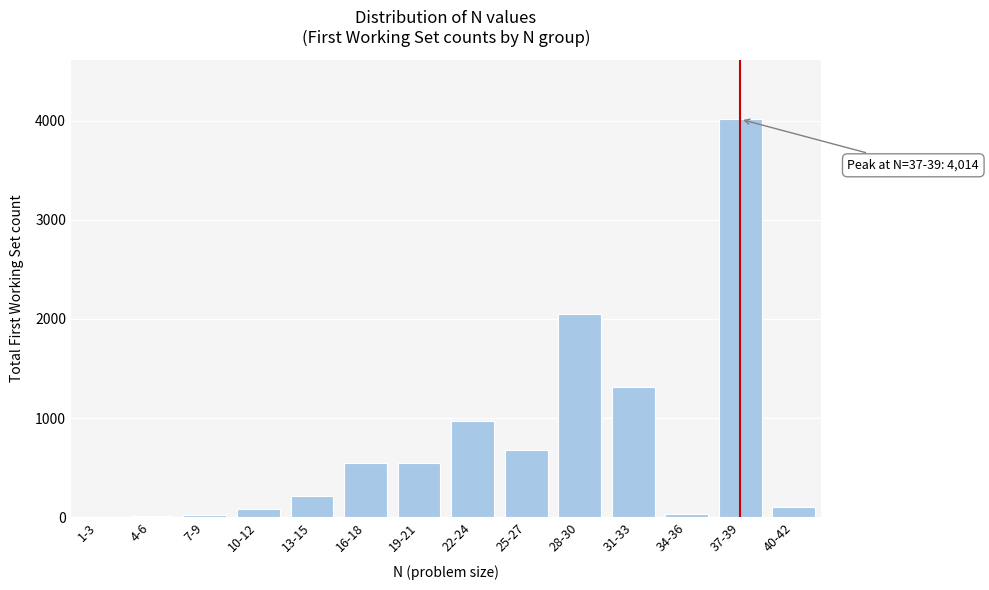

Which category has the highest value across all series?

37-39